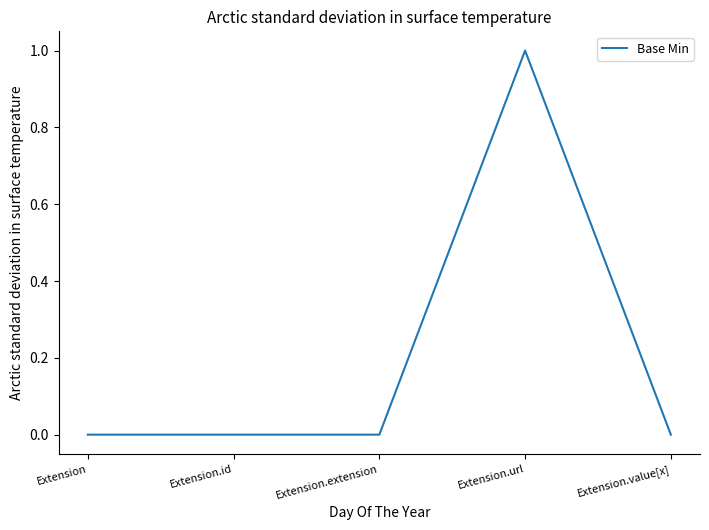

Reading left to right, what are all the values shown in this chart?

0	0	0	1	0